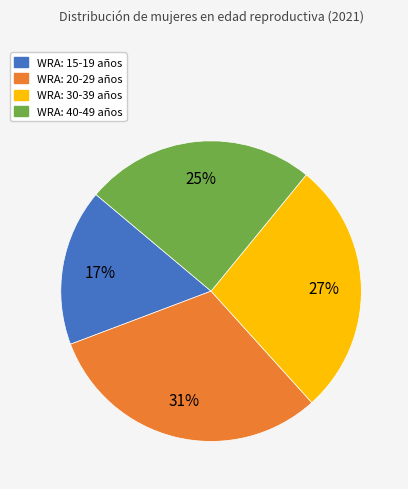

Which has a higher value, WRA: 30-39 años or WRA: 15-19 años?

WRA: 30-39 años